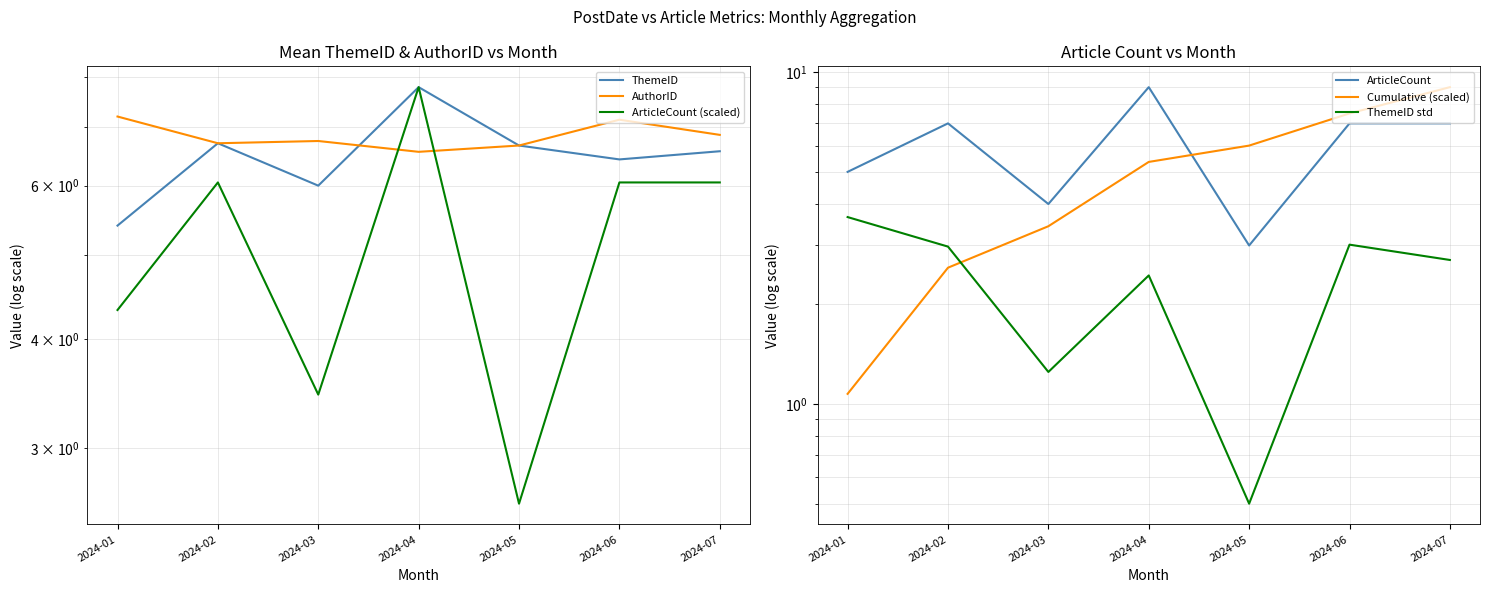

What is the sum of all ArticleCount (scaled) values?

36.3